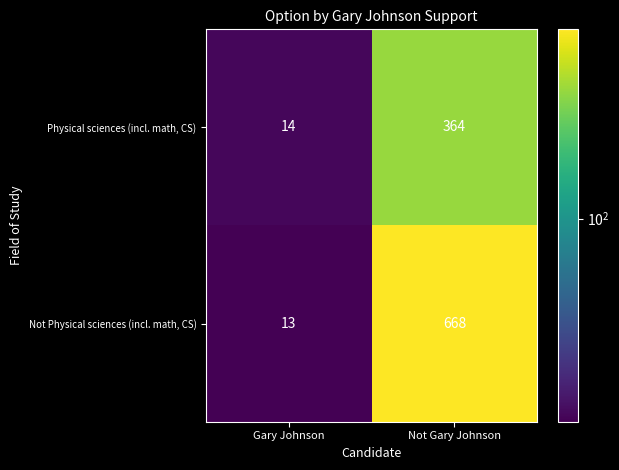

Rank the series by their average value, from lowest to highest.

Physical sciences (incl. math, CS), Not Physical sciences (incl. math, CS)